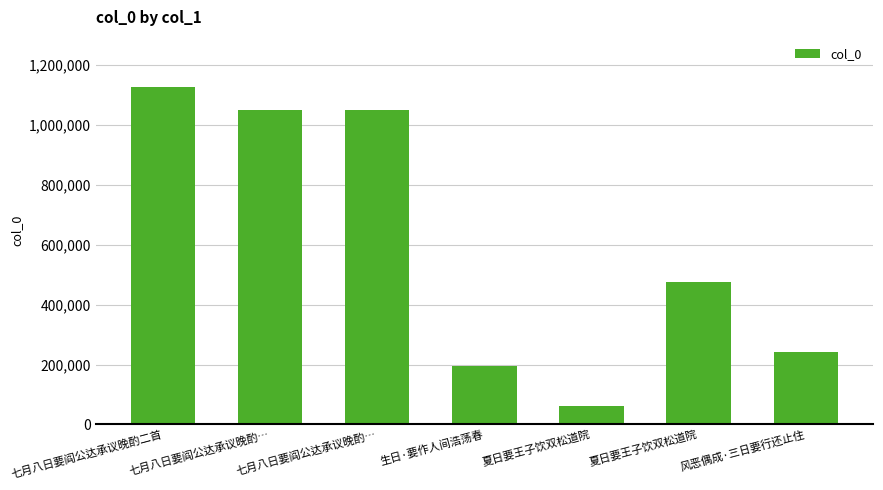

How many data points does each series have?

7